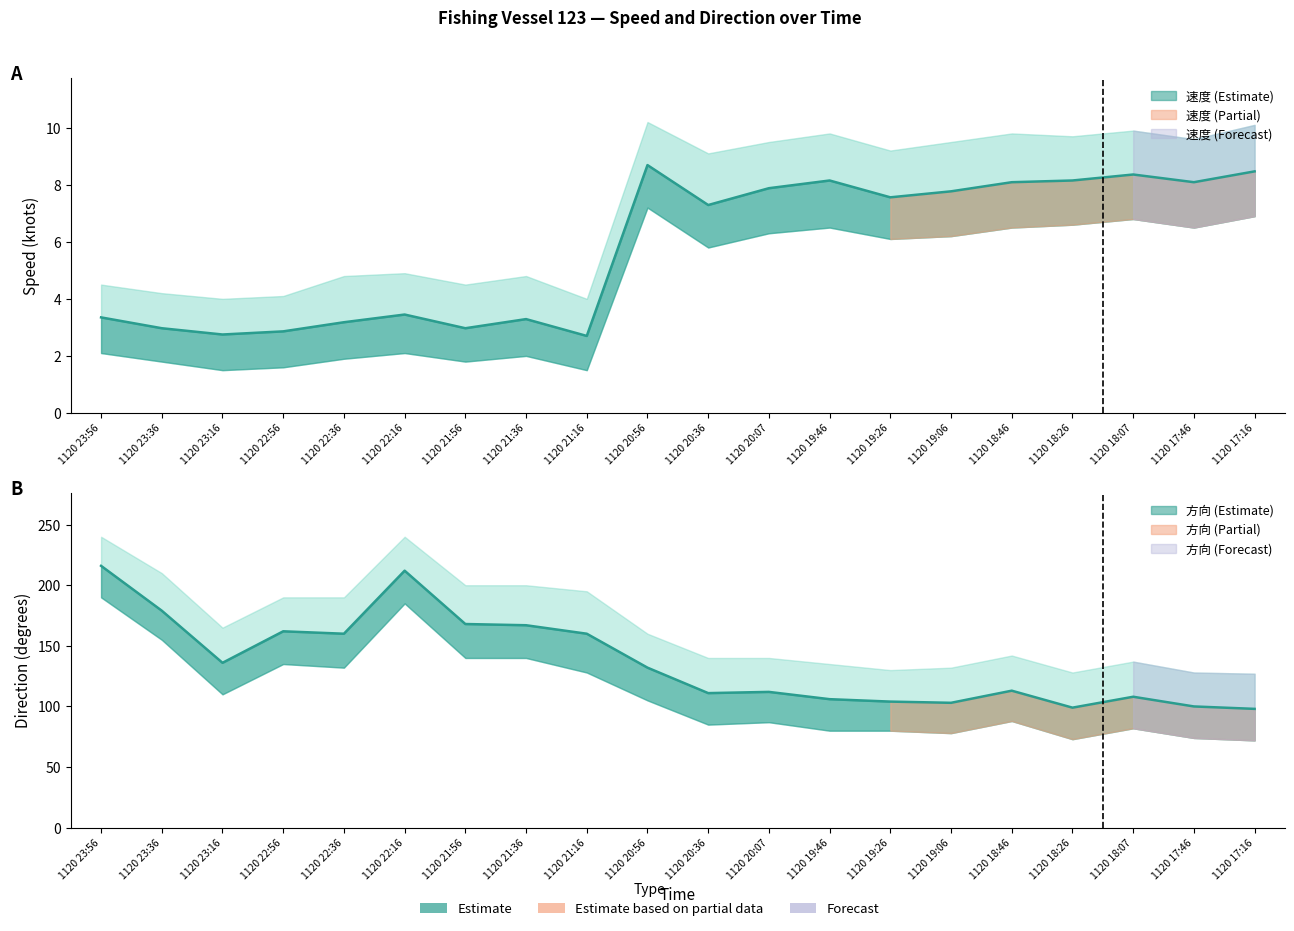

What is the approximate value of 方向 at 1120 18:26?

99.0